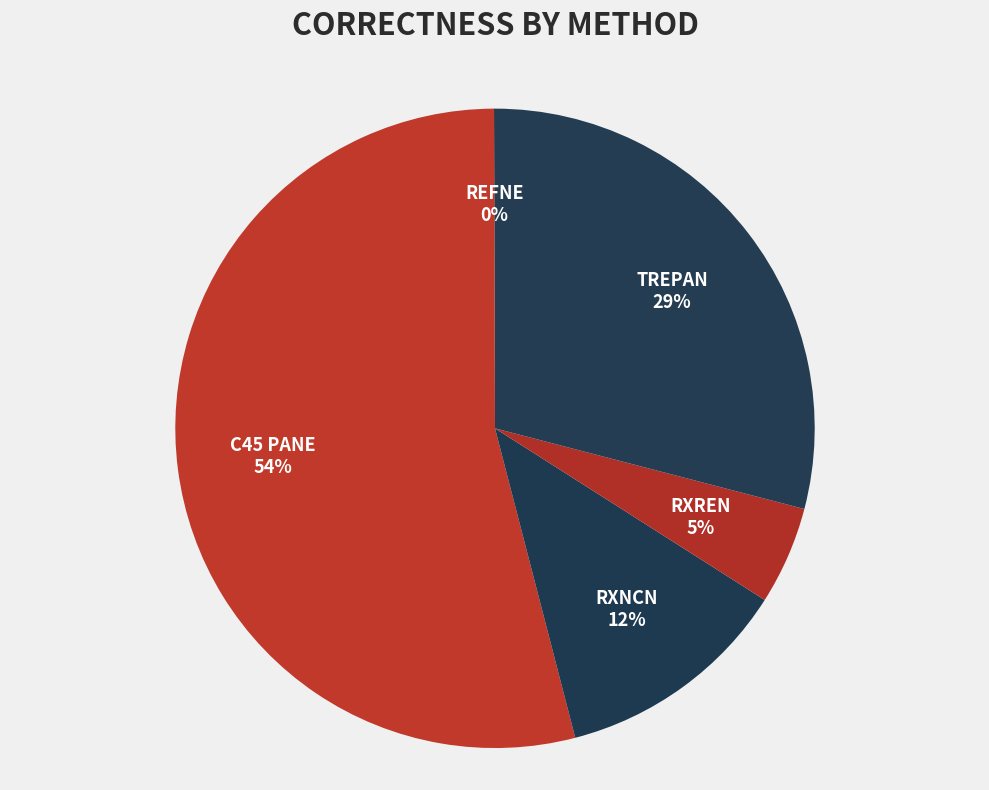

To the nearest percent, what is the difference between the largest and smallest slice percentages?

54%